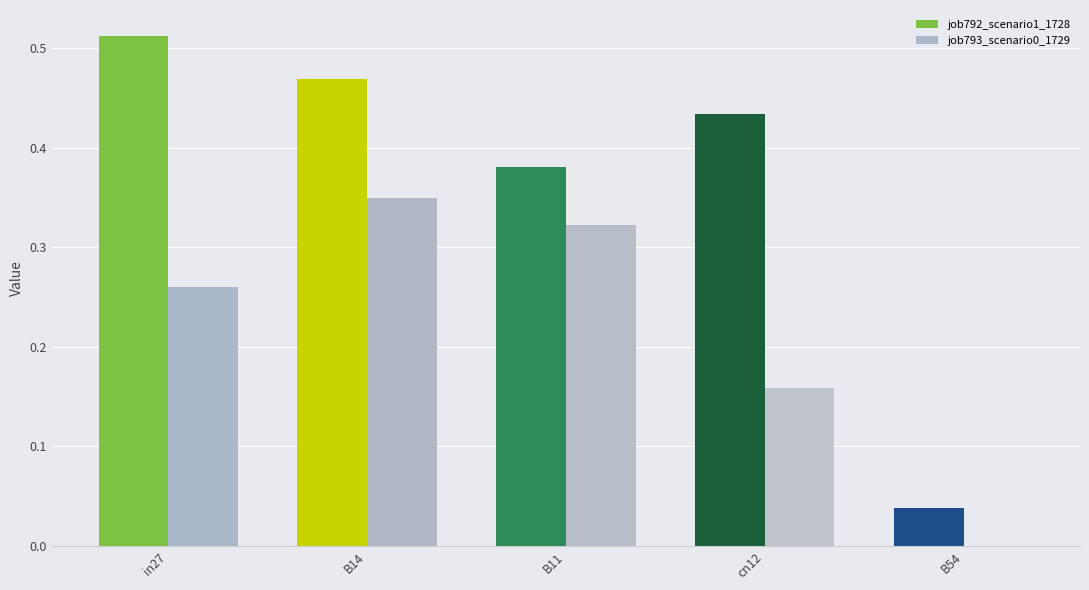

The value of job793_scenario0_1729 at B11 is 0.1. True or false?

False